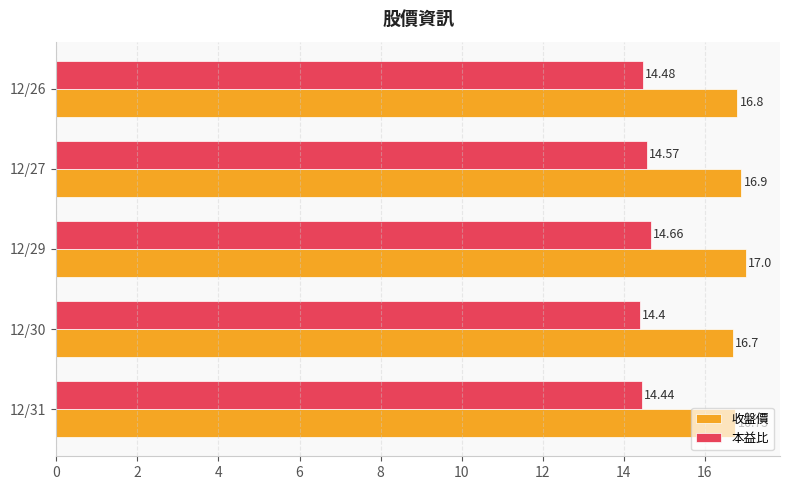

Rank the series by their average value, from lowest to highest.

本益比, 收盤價